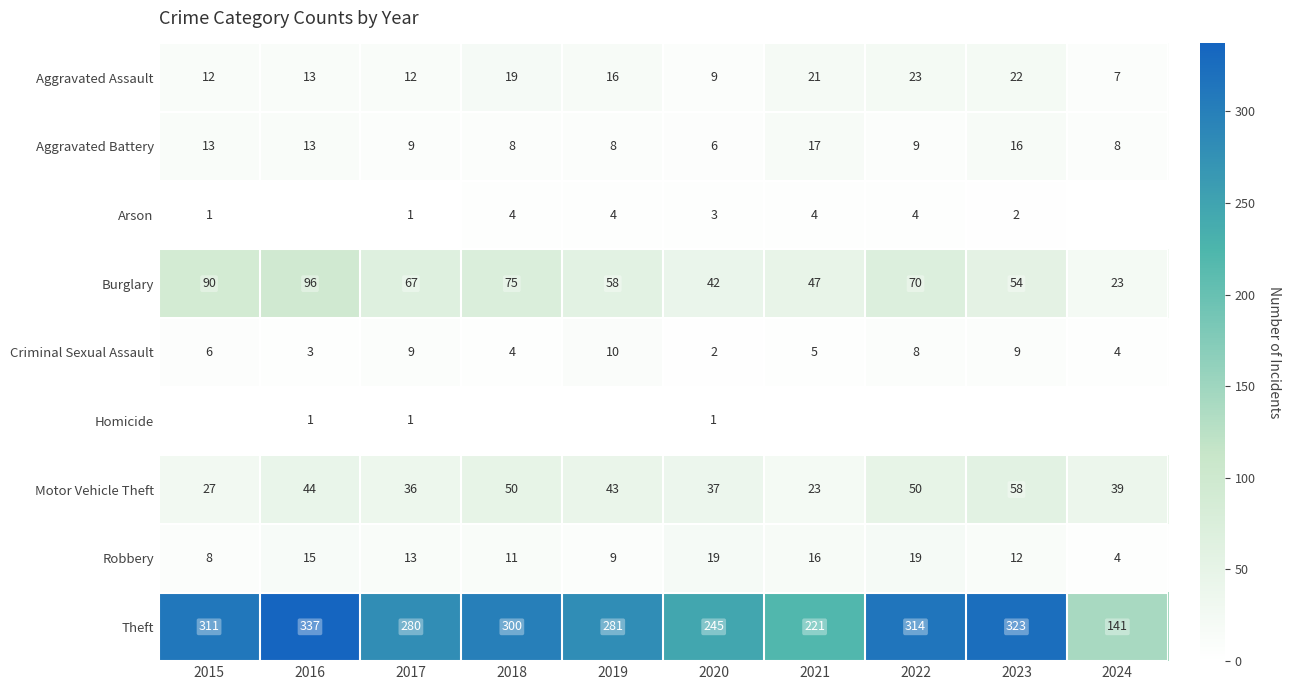

At which label does Theft first exceed 300?

2015